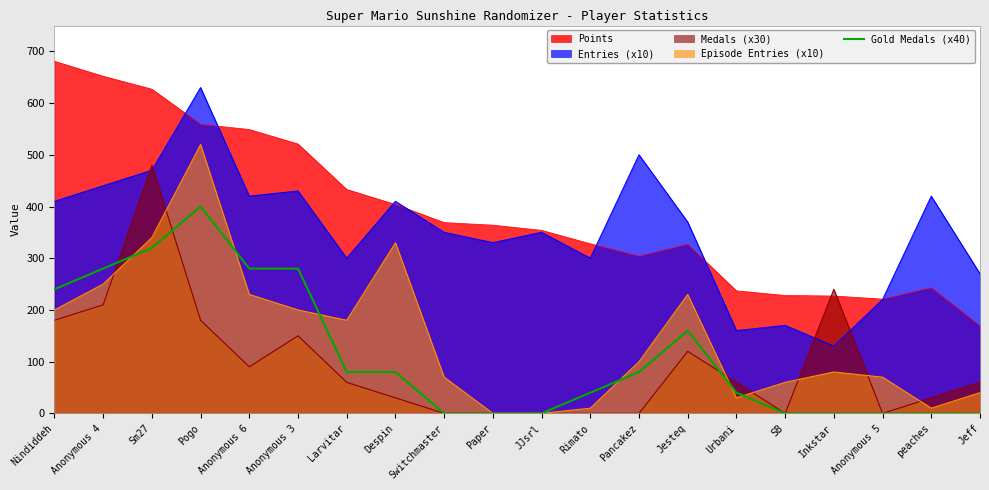

True or false: there are more than 0 points higher than both neighbors.

True